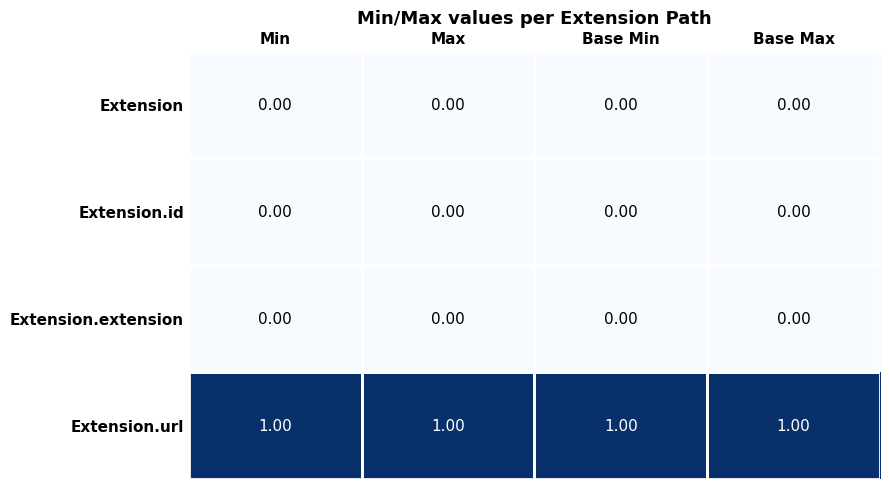

At how many categories does at least one series exceed 0?

4